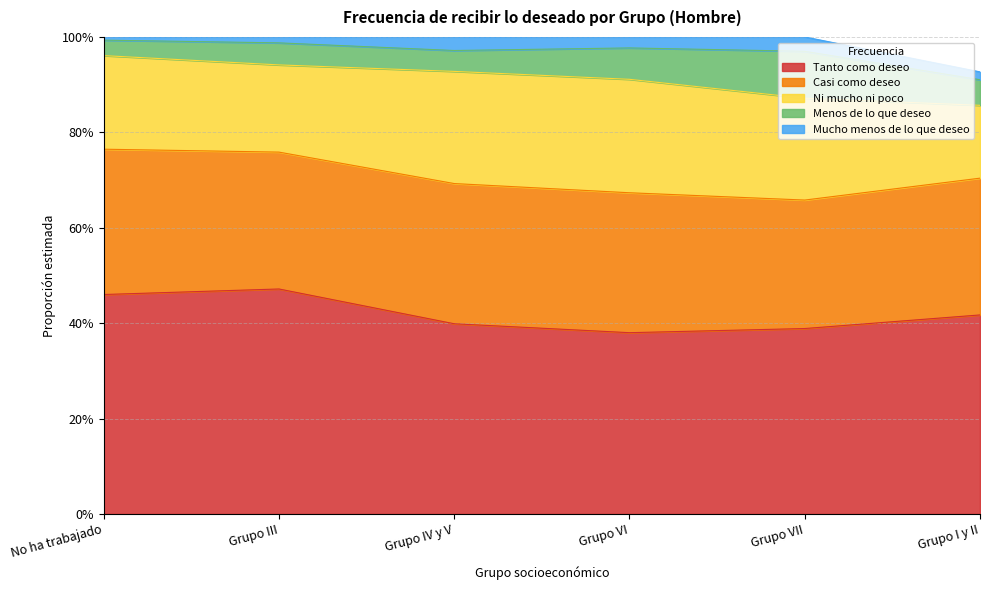

Reading left to right, list all the values displayed in this chart.

Tanto como deseo: No ha trabajado=0.5	Grupo III=0.5	Grupo IV y V=0.4	Grupo VI=0.4	Grupo VII=0.4	Grupo I y II=0.4
Casi como deseo: No ha trabajado=0.3	Grupo III=0.3	Grupo IV y V=0.3	Grupo VI=0.3	Grupo VII=0.3	Grupo I y II=0.3
Ni mucho ni poco: No ha trabajado=0.2	Grupo III=0.2	Grupo IV y V=0.2	Grupo VI=0.2	Grupo VII=0.2	Grupo I y II=0.2
Menos de lo que deseo: No ha trabajado=0.0	Grupo III=0.0	Grupo IV y V=0.0	Grupo VI=0.1	Grupo VII=0.1	Grupo I y II=0.1
Mucho menos de lo que deseo: No ha trabajado=0.0	Grupo III=0.0	Grupo IV y V=0.0	Grupo VI=0.0	Grupo VII=0.0	Grupo I y II=0.0